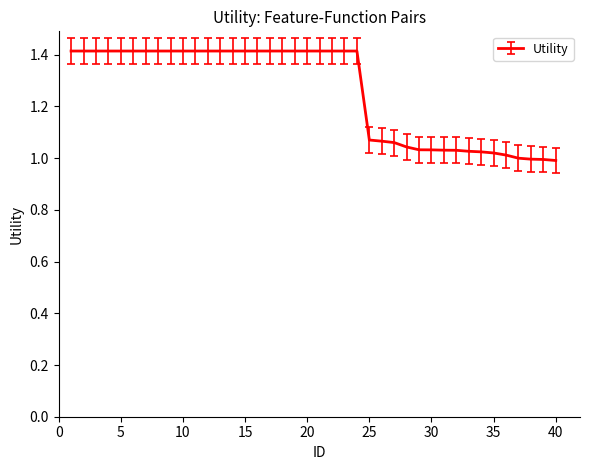

What is the average value?

1.3